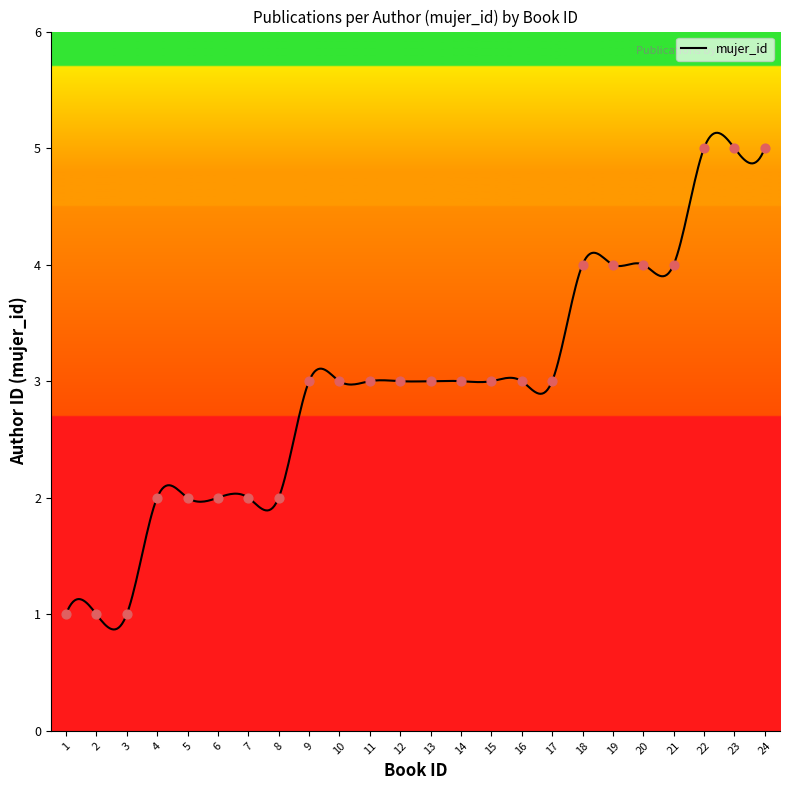

What is the change in value from 4 to 19?

+2